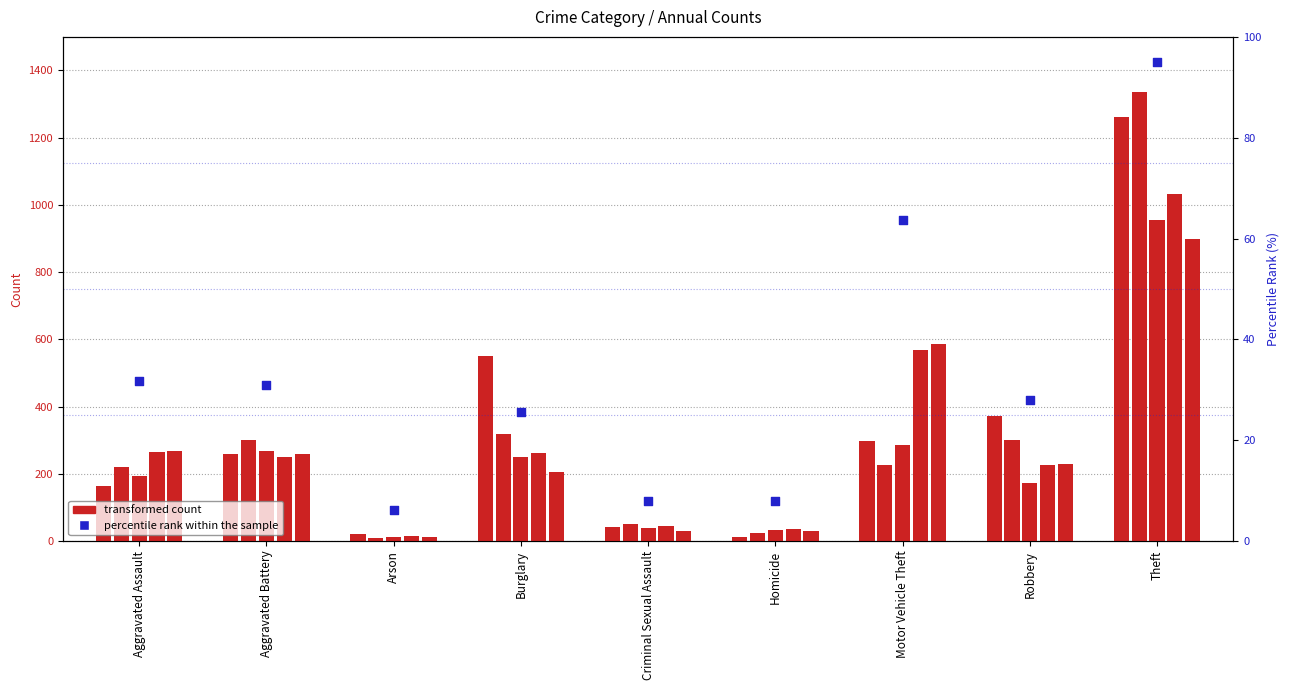

Between Criminal Sexual Assault and Aggravated Assault, which is larger?

Aggravated Assault